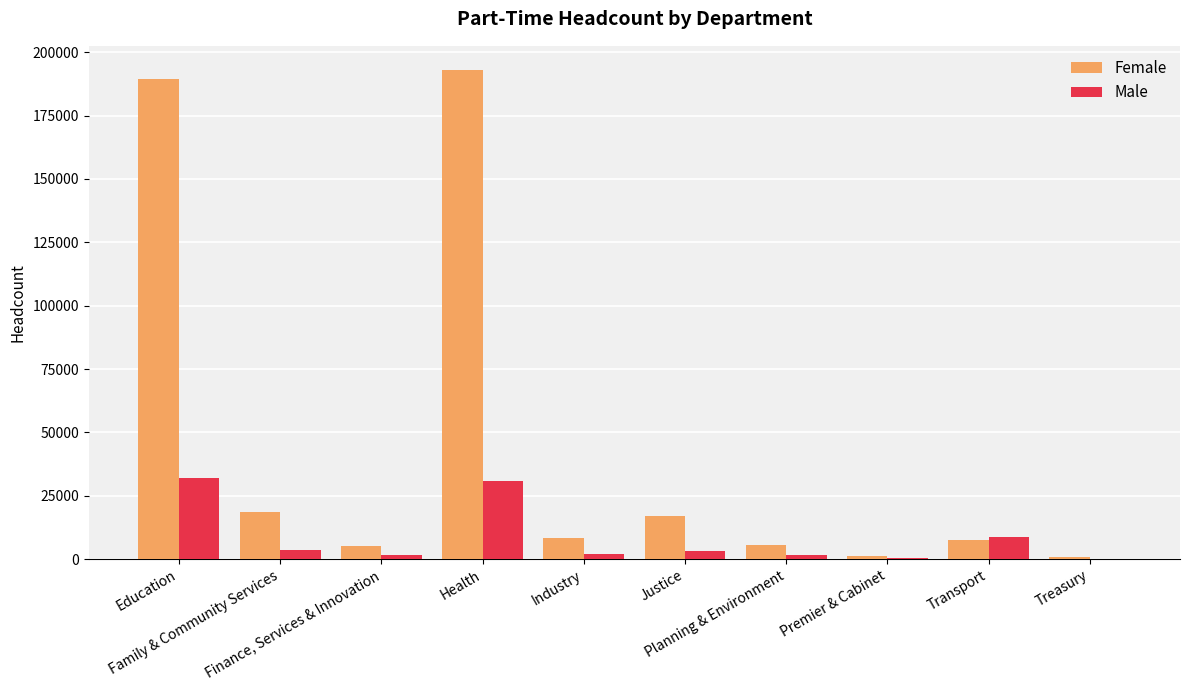

Which series has the largest total across all categories?

Female